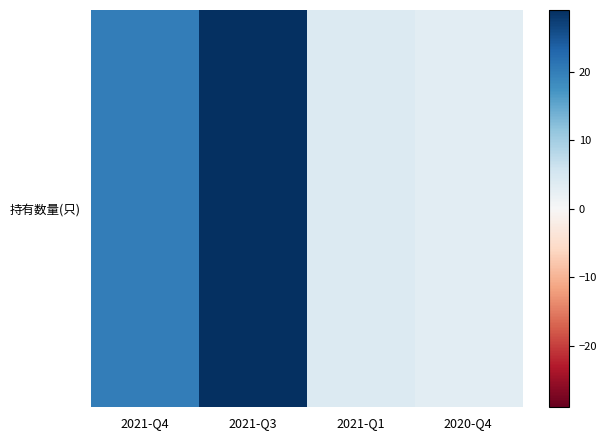

Is it true that the value at 2020-Q4 is 1?

False